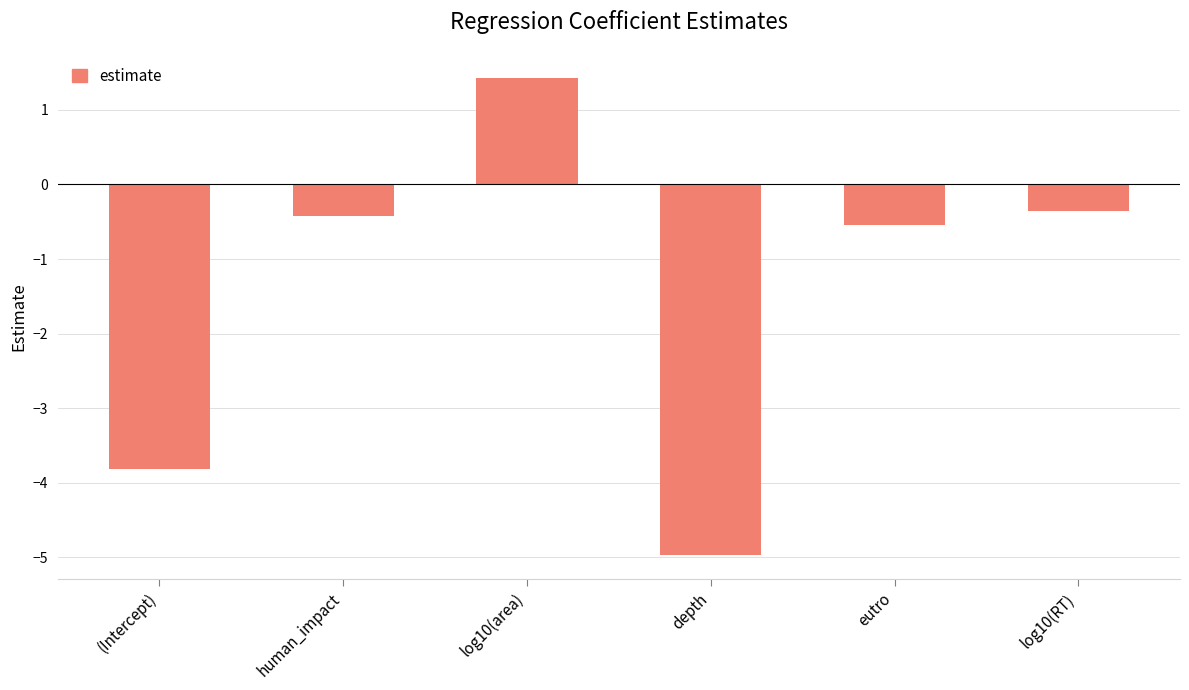

Reading left to right, transcribe all the data shown in this chart.

-3.8	-0.4	1.4	-5.0	-0.6	-0.4